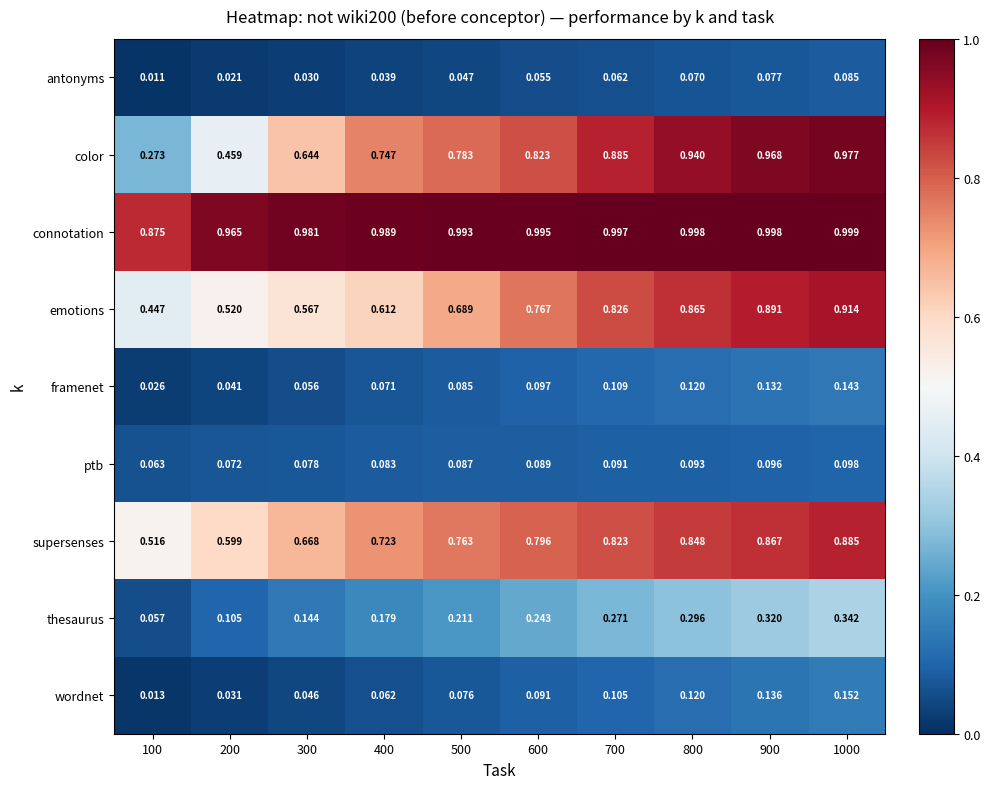

Between 500 and 900, which series saw the biggest shift?

emotions